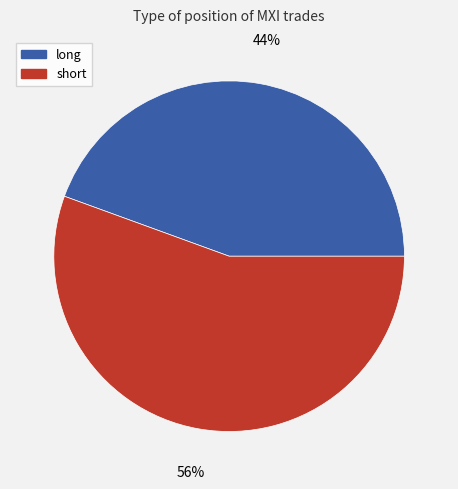

To the nearest percent, what portion does long represent?

44%